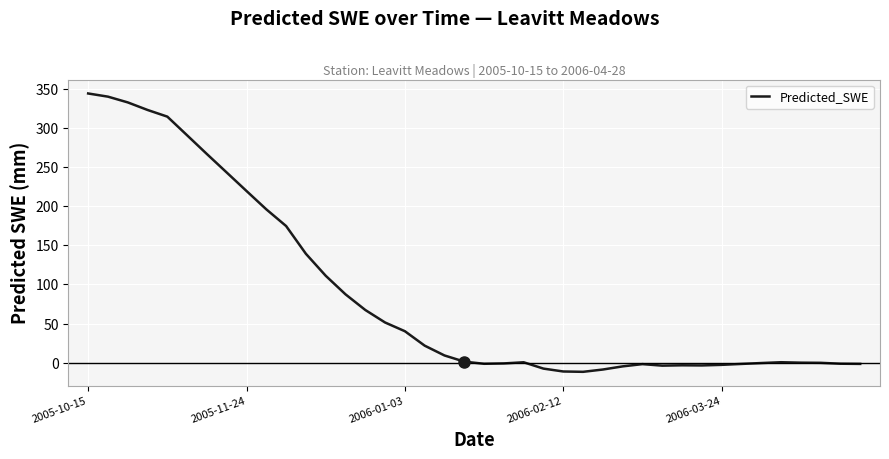

What is the minimum value shown in the chart?

-11.4